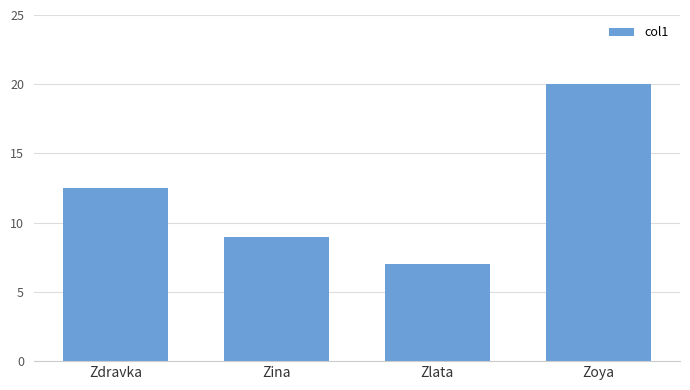

How many values are below 12?

2